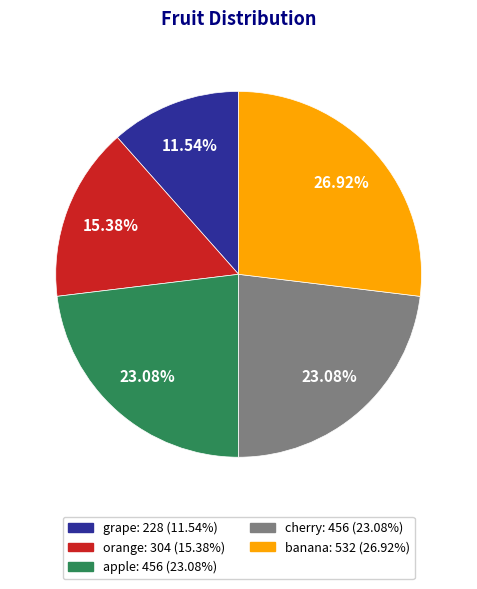

How many segments does this pie chart have?

5